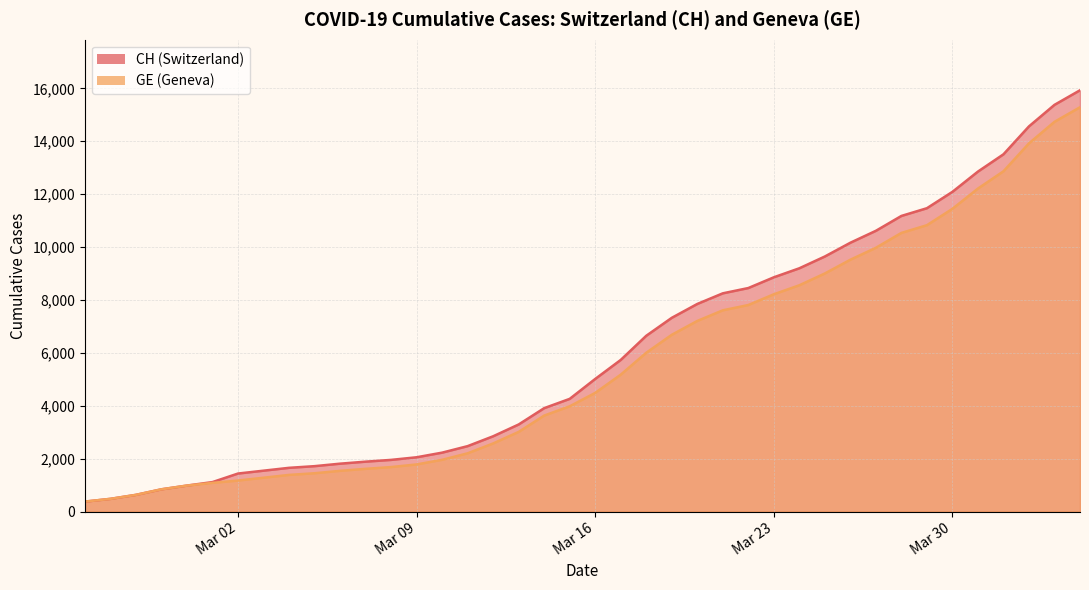

The GE series shows 981 at 2020-02-29. True or false?

True